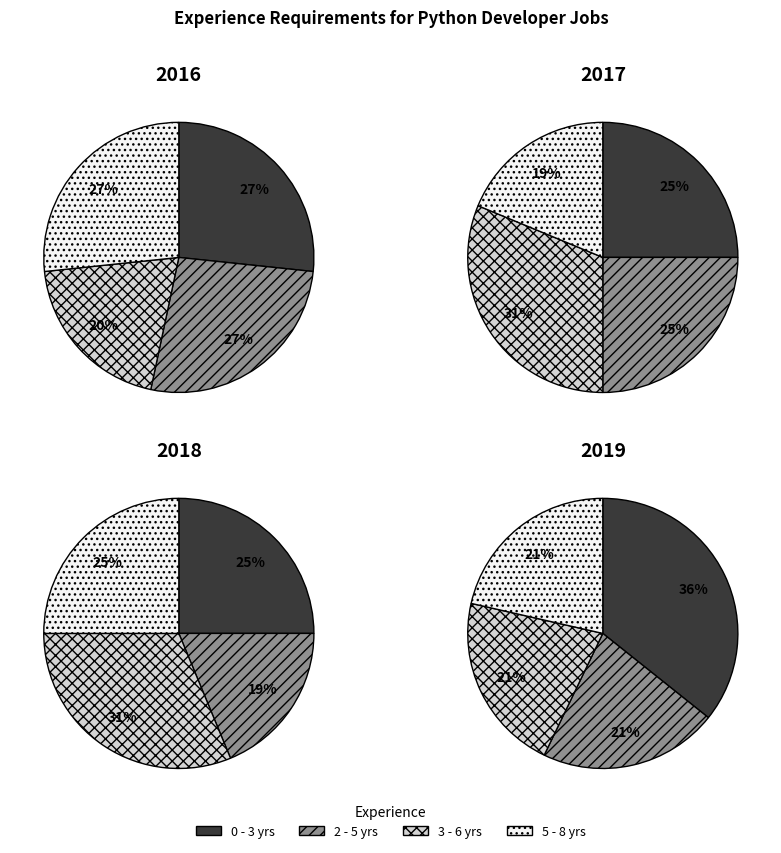

Does 5 - 8 yrs represent more than half of the total?

No